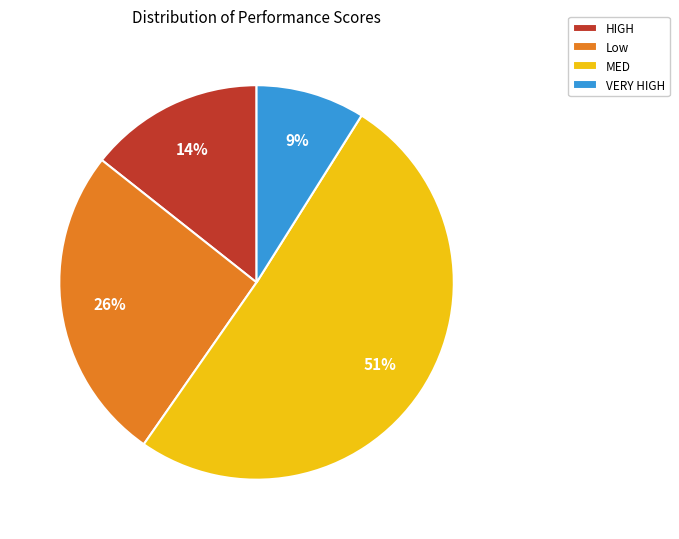

The Low slice represents 35% of the pie. True or false?

False